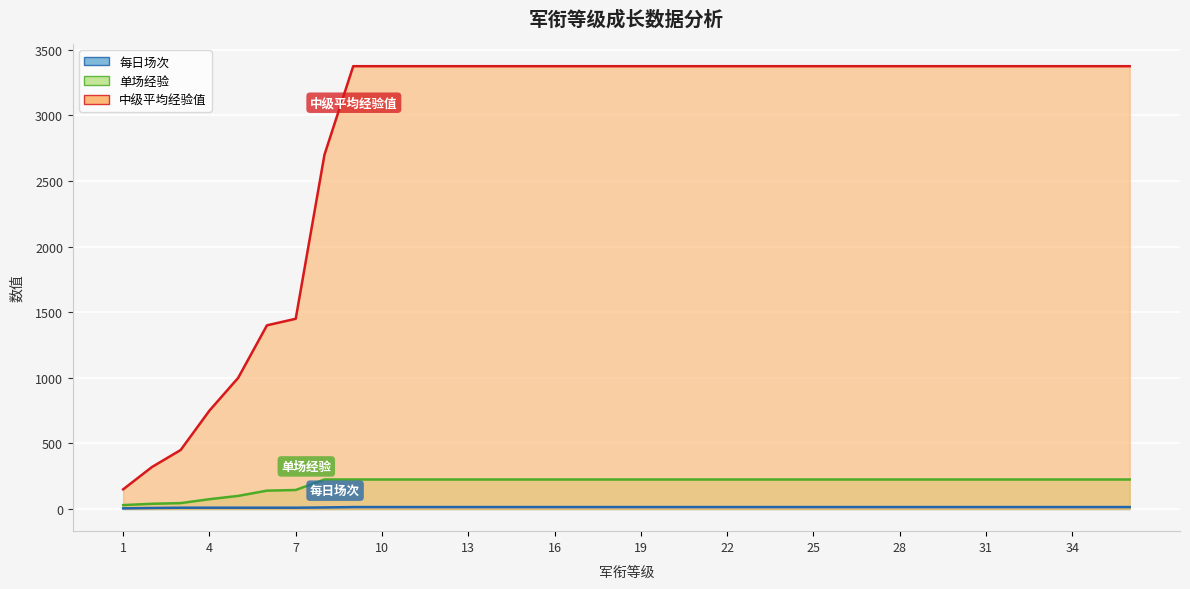

What is the value of the 单场经验 point at the 8th from the left?

225